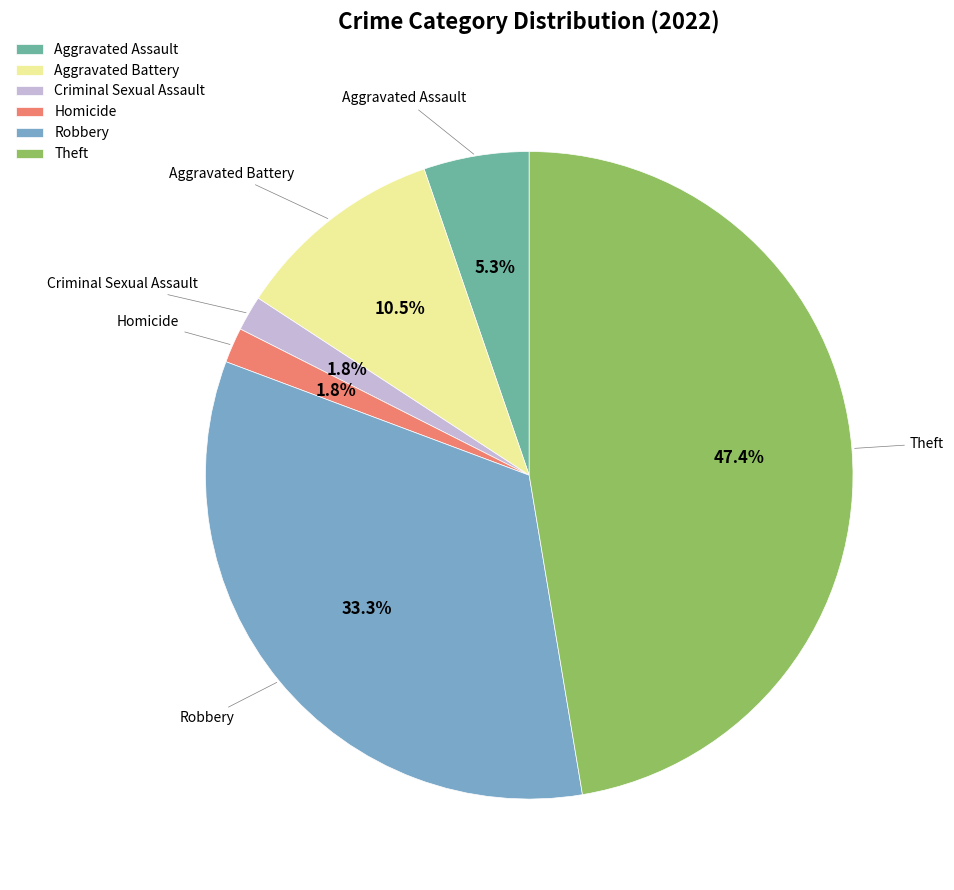

Approximately how many times larger is the value at Homicide compared to Criminal Sexual Assault?

1.0